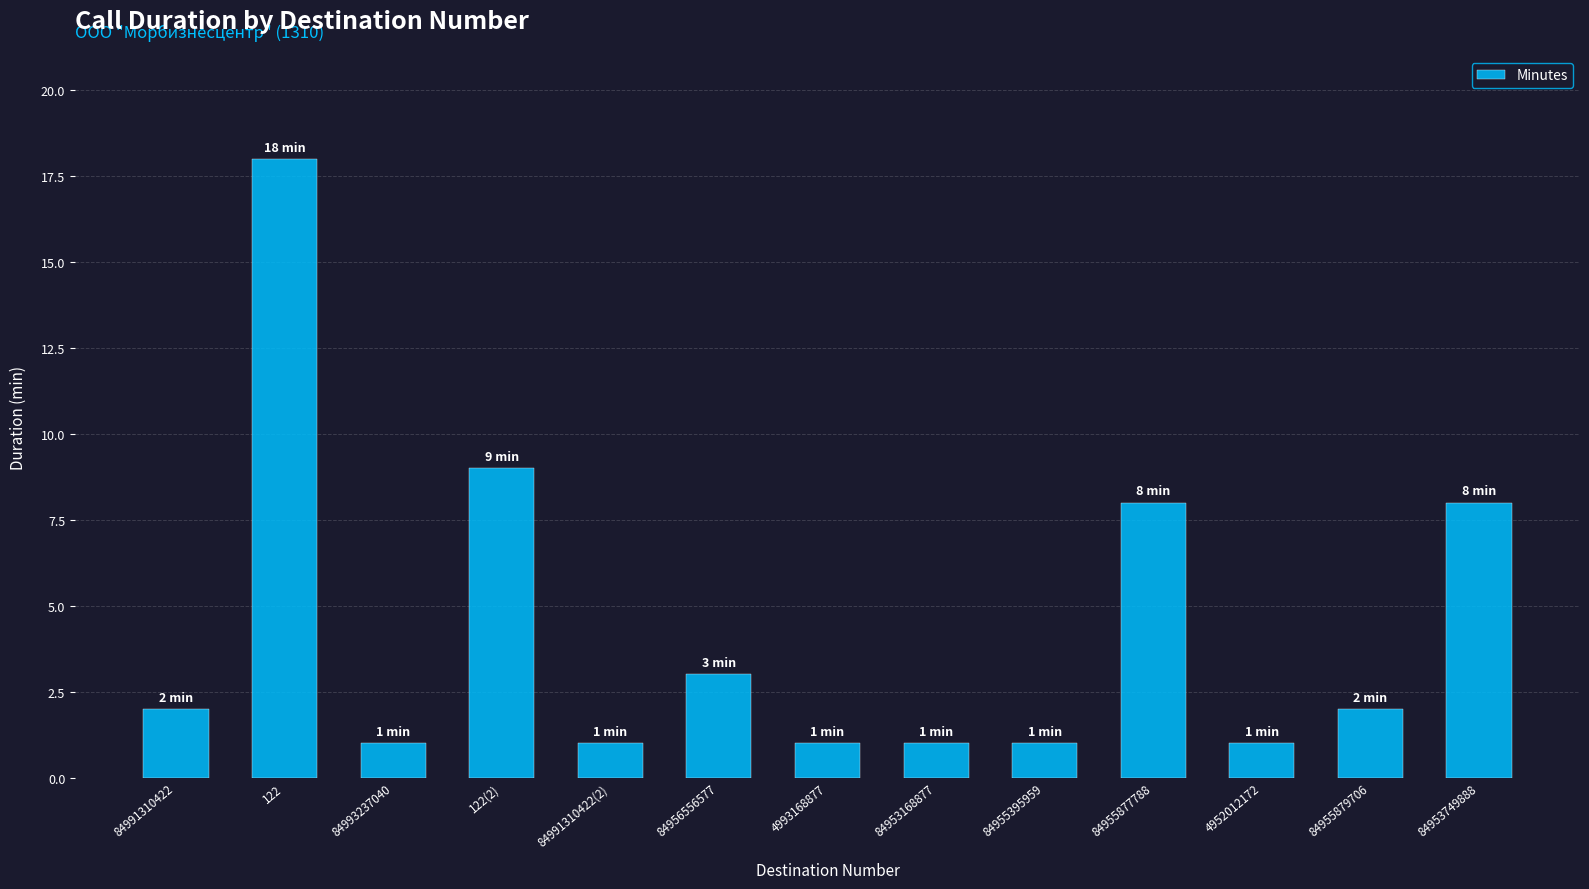

The chart shows a value of 2 at 4993168877. True or false?

False